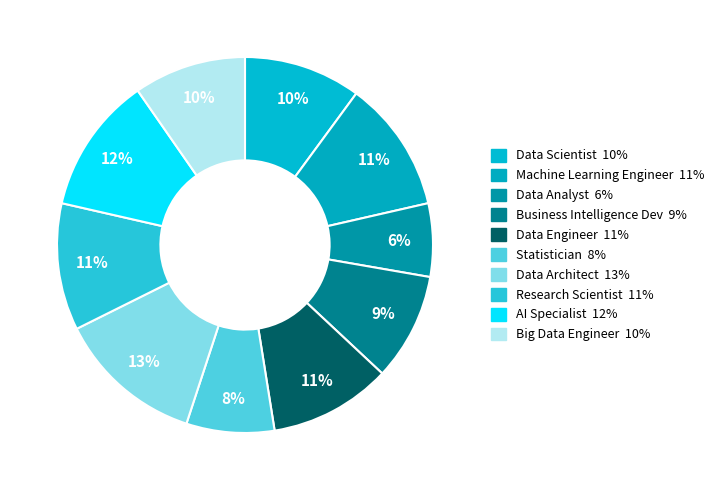

Which slice is the largest?

Data Architect